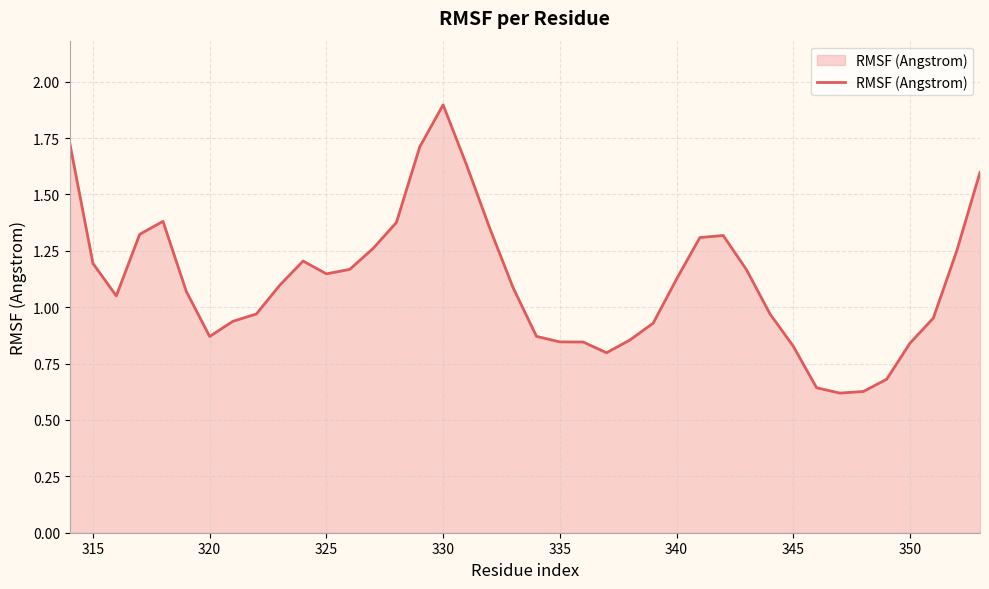

What is the maximum value shown in the chart?

1.9